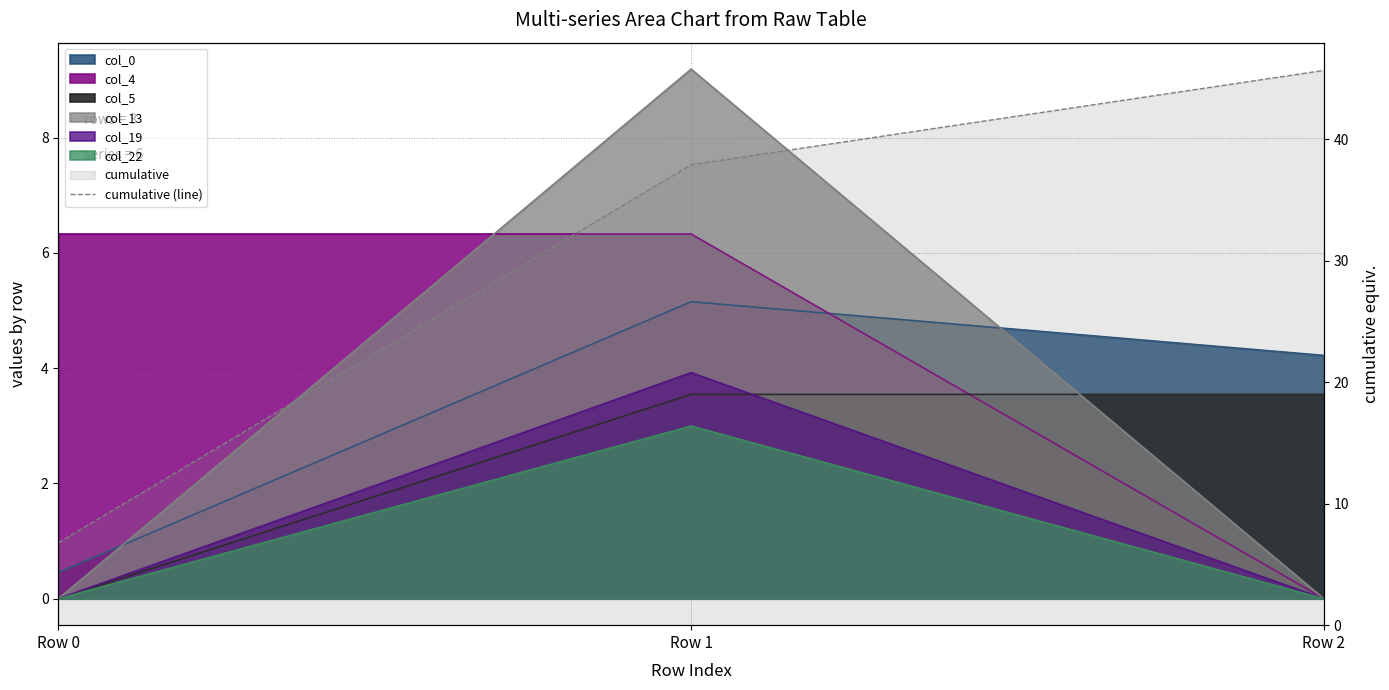

Is it true that the value at Row 1 is 25.4?

False